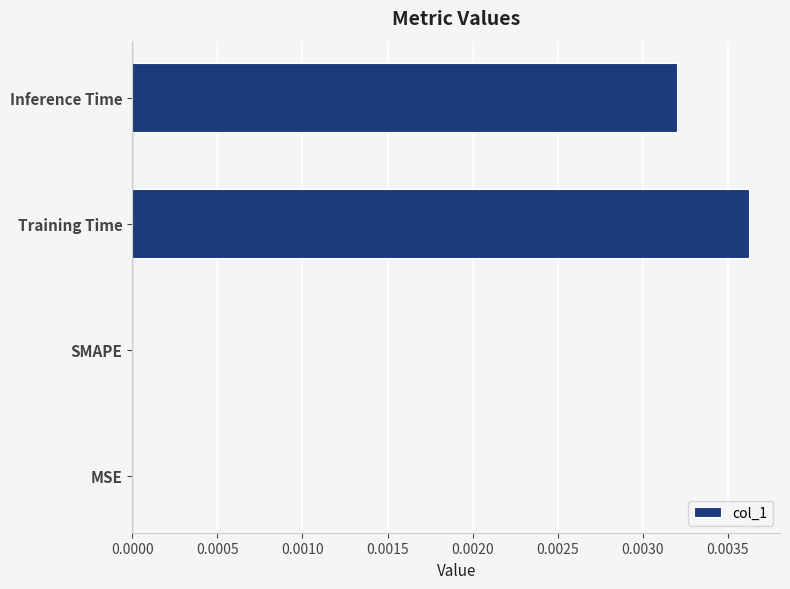

The chart shows a value of 0.0 at SMAPE. True or false?

True